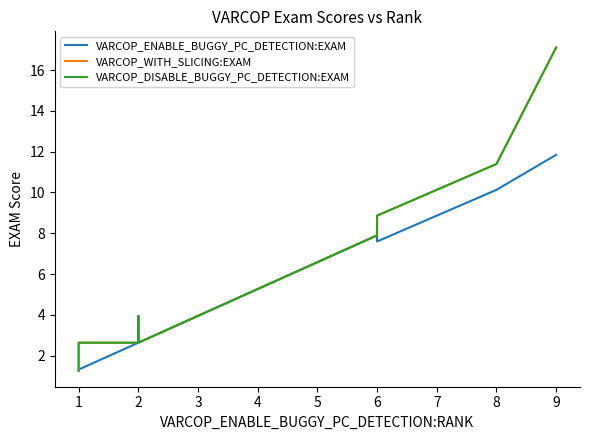

True or false: VARCOP_WITH_SLICING:EXAM and VARCOP_ENABLE_BUGGY_PC_DETECTION:EXAM cross at least once.

False